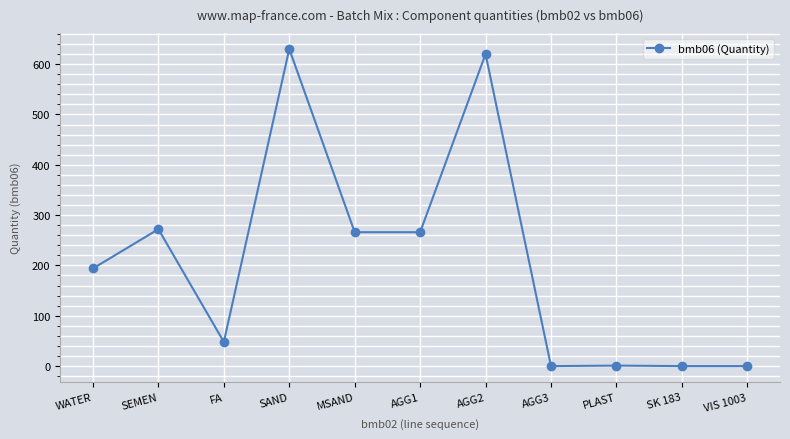

What is the label of the 7th point from the left?

AGG2